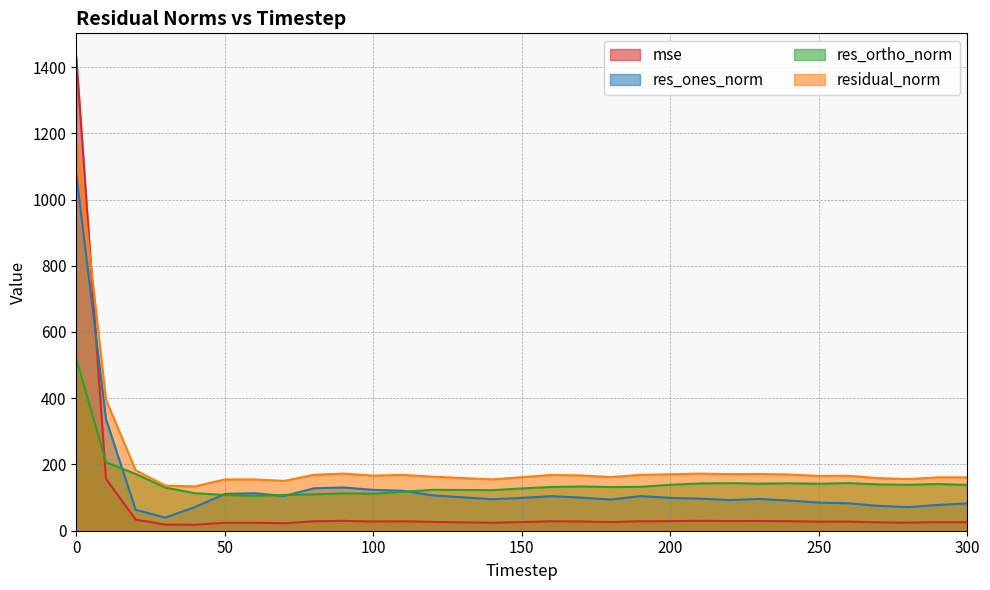

Reading left to right, transcribe all the data shown in this chart.

mse: 1430.2	156.5	33.3	18.5	17.9	24.0	23.9	22.7	28.5	29.8	27.7	28.4	26.6	25.3	24.0	26.1	28.4	27.9	26.2	28.5	29.0	29.7	29.2	29.4	28.8	27.3	27.5	25.2	24.3	25.9	25.9
res_ones_norm: 1077.0	337.2	63.2	39.7	71.5	111.0	113.2	104.8	128.0	130.6	123.3	120.7	106.8	100.9	95.2	99.1	104.4	100.0	94.2	104.6	99.1	96.9	92.5	95.8	91.2	85.0	82.9	75.0	71.3	77.8	82.3
res_ortho_norm: 519.9	206.8	171.3	130.2	113.2	107.9	105.4	108.0	110.0	112.8	111.6	117.8	123.4	123.1	122.4	127.7	132.2	133.7	131.8	132.5	138.7	142.6	143.6	142.1	143.2	141.8	143.7	139.9	138.8	141.0	138.4
residual_norm: 1195.9	395.6	182.6	136.1	133.9	154.9	154.7	150.5	168.8	172.5	166.3	168.6	163.1	159.2	155.0	161.6	168.4	167.0	162.0	168.8	170.4	172.4	170.8	171.4	169.7	165.4	165.9	158.7	156.0	161.1	161.1